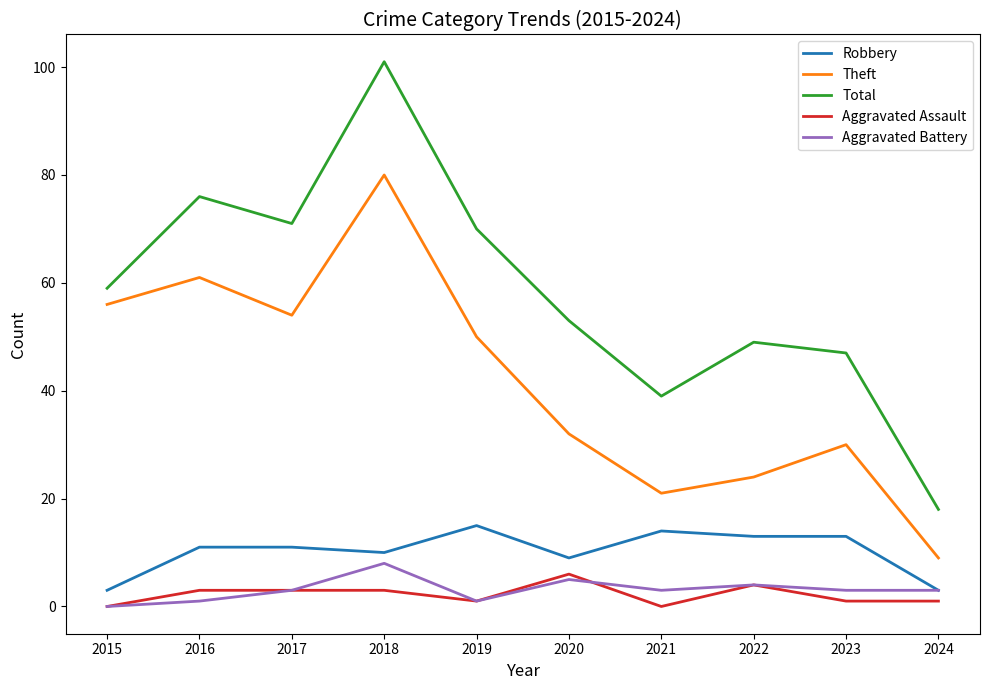

What are all the series names shown in the legend?

Robbery, Theft, Total, Aggravated Assault, Aggravated Battery